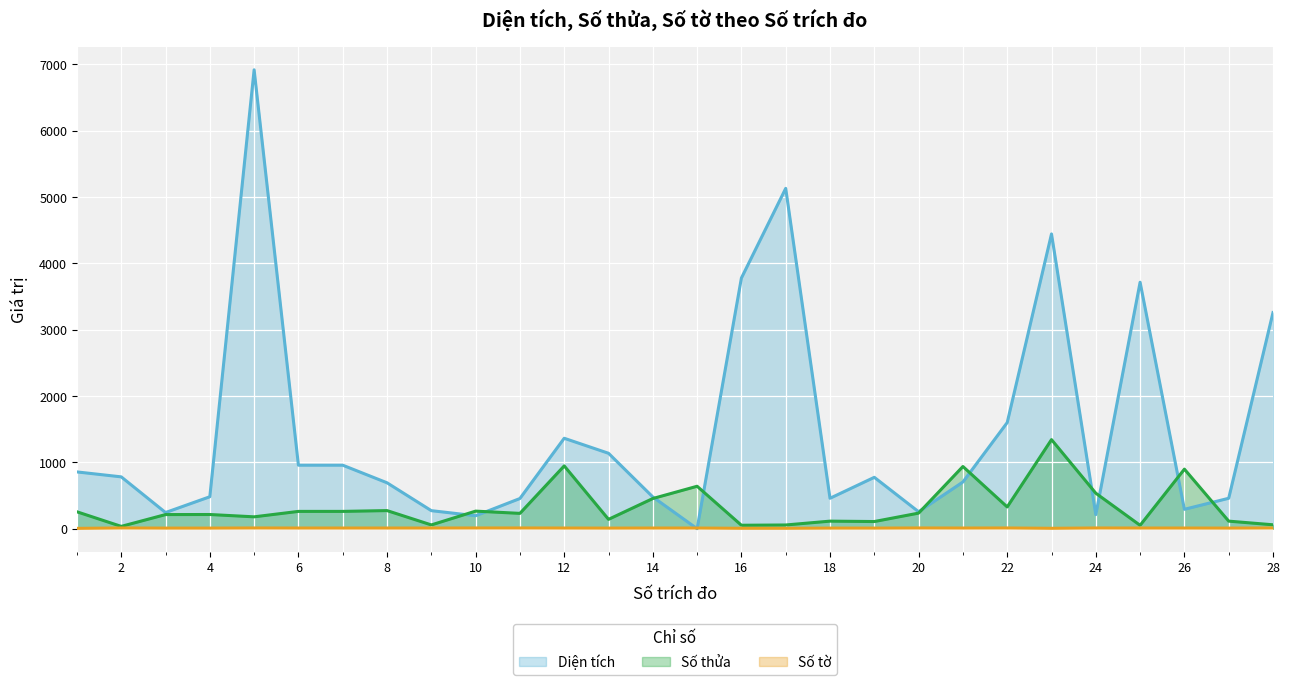

How many data points in Số tờ are above 10?

8